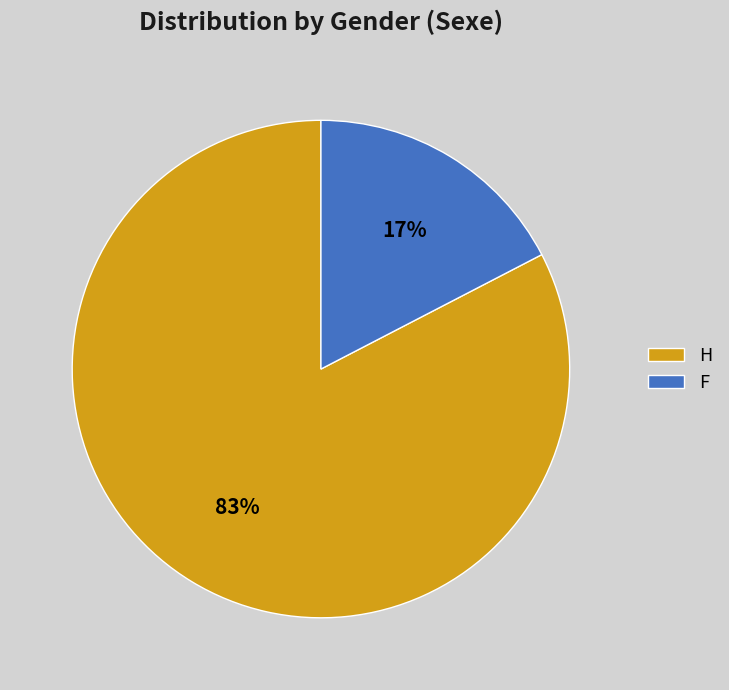

What is the smallest slice in the pie chart?

F